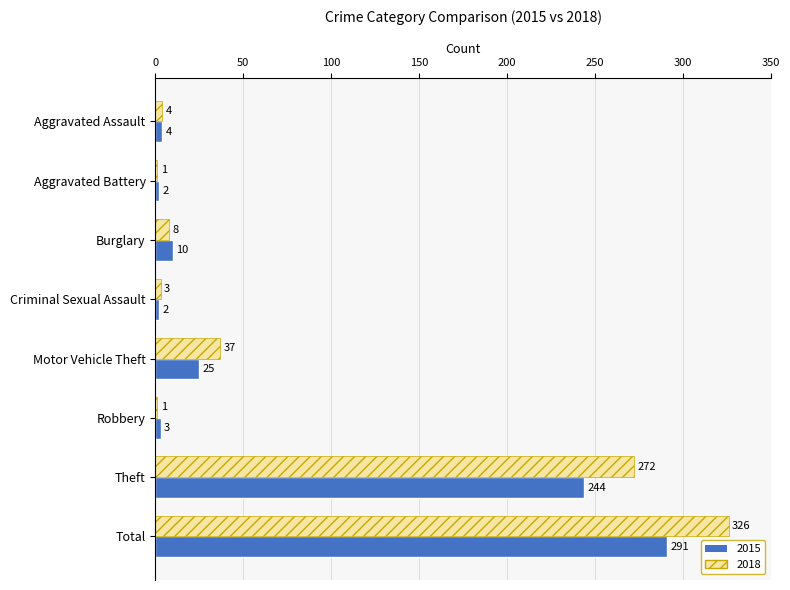

Is it true that 2018 equals 23 at Motor Vehicle Theft?

False